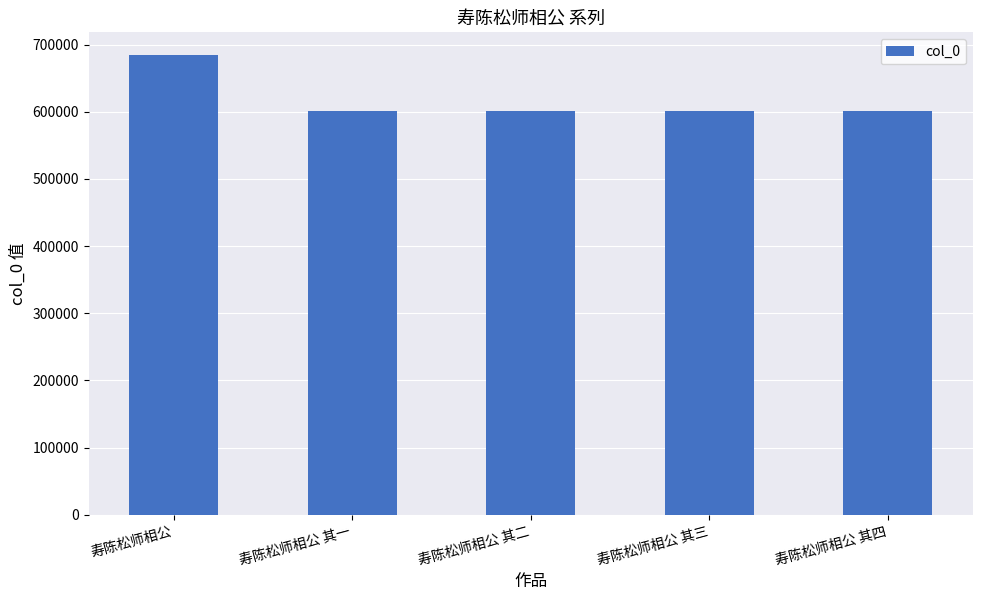

What is the ratio of the value at 寿陈松师相公 其四 to the value at 寿陈松师相公 其一?

1.0